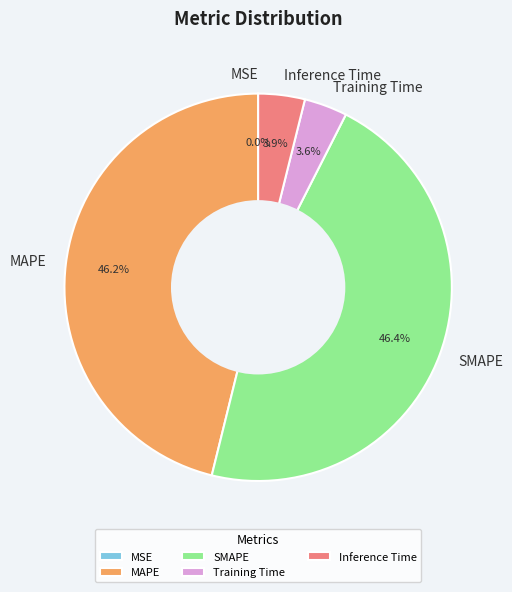

What percentage do Inference Time and MAPE together represent?

50.0%